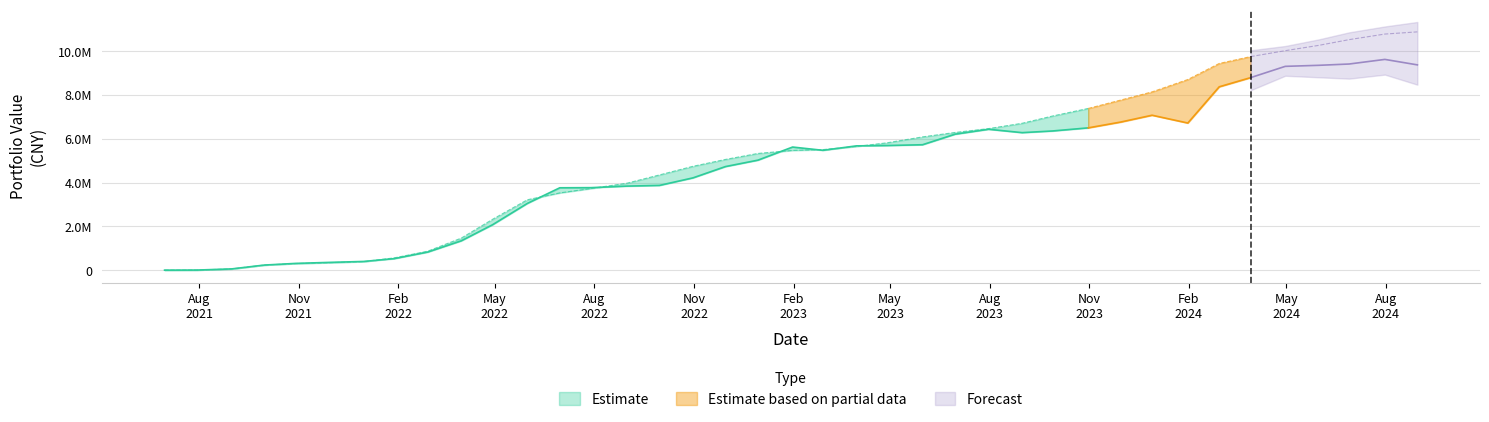

True or false: accumulated_investment has a value of 7188544.5 at 20.

False